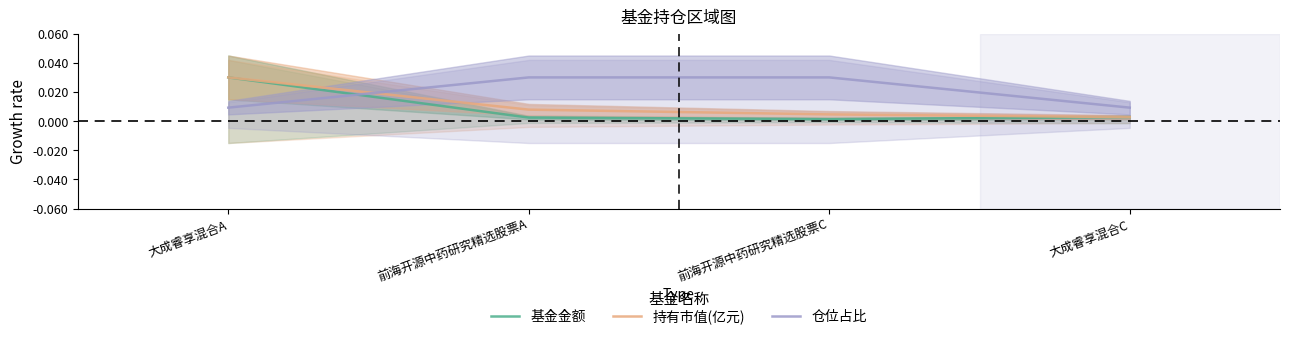

True or false: 持有市值(亿元) has more than 1 interior local peaks.

False